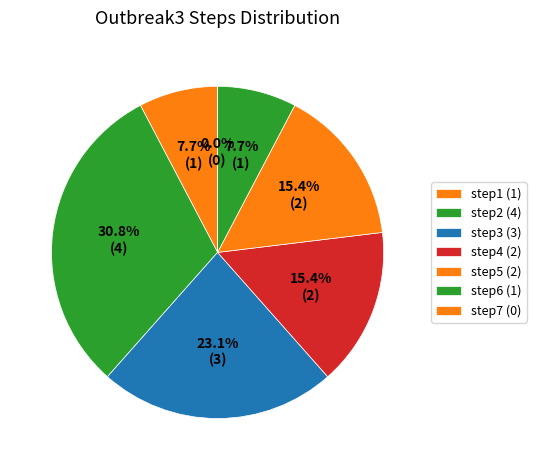

What is the ratio of the value at step2 to the value at step6?

4.0